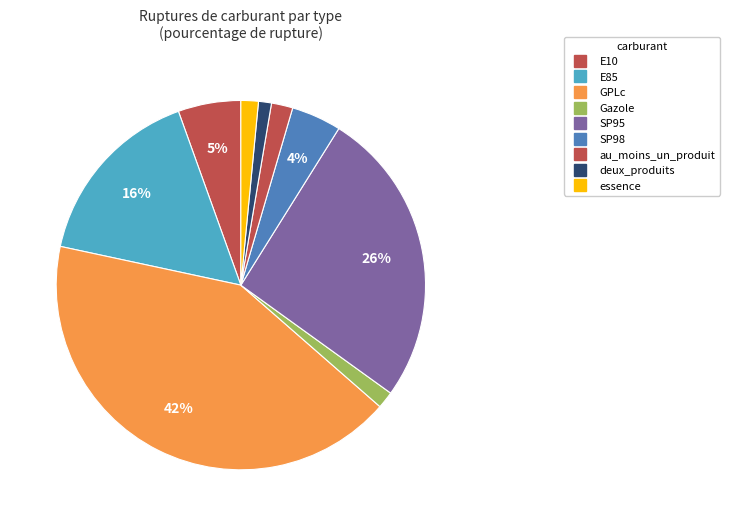

Which category has the biggest portion of the pie?

GPLc